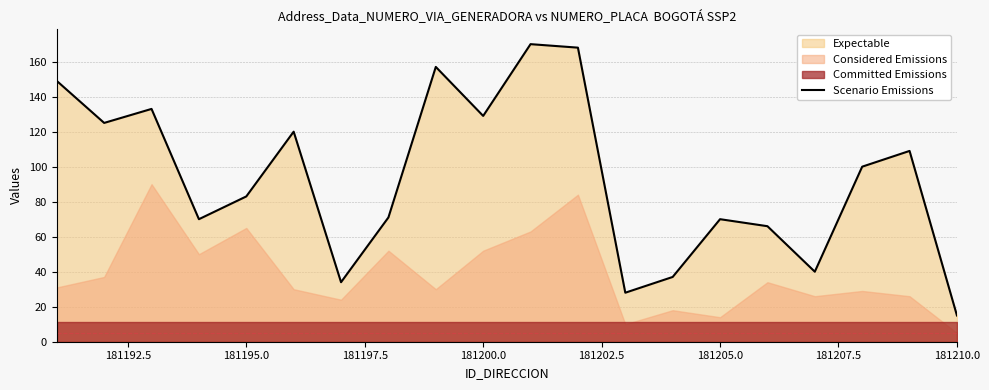

How many lines are shown in the chart?

1